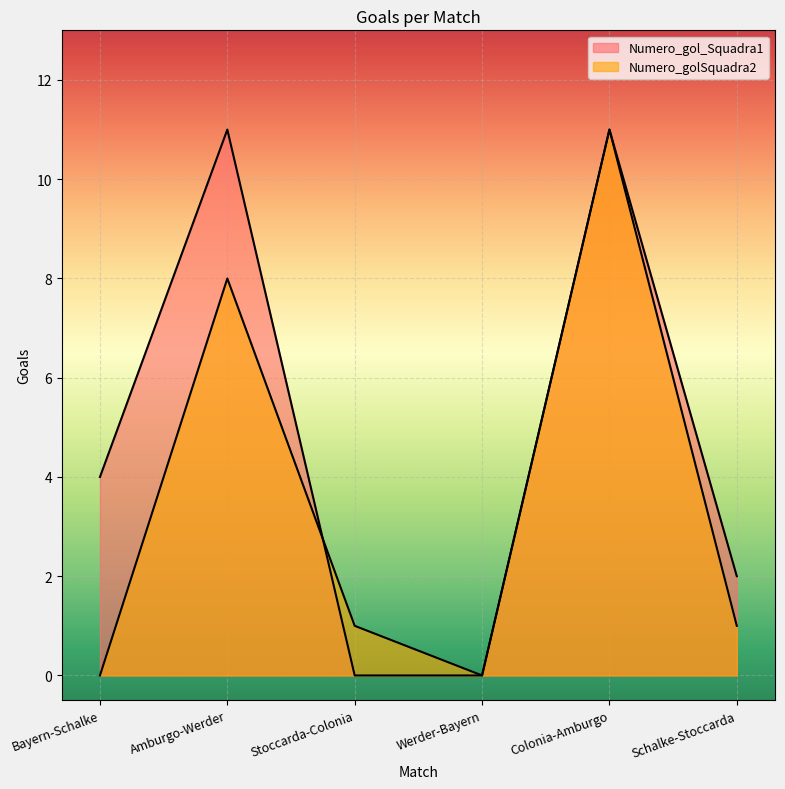

Which category has the highest value in the Numero_golSquadra2 series?

Colonia-Amburgo